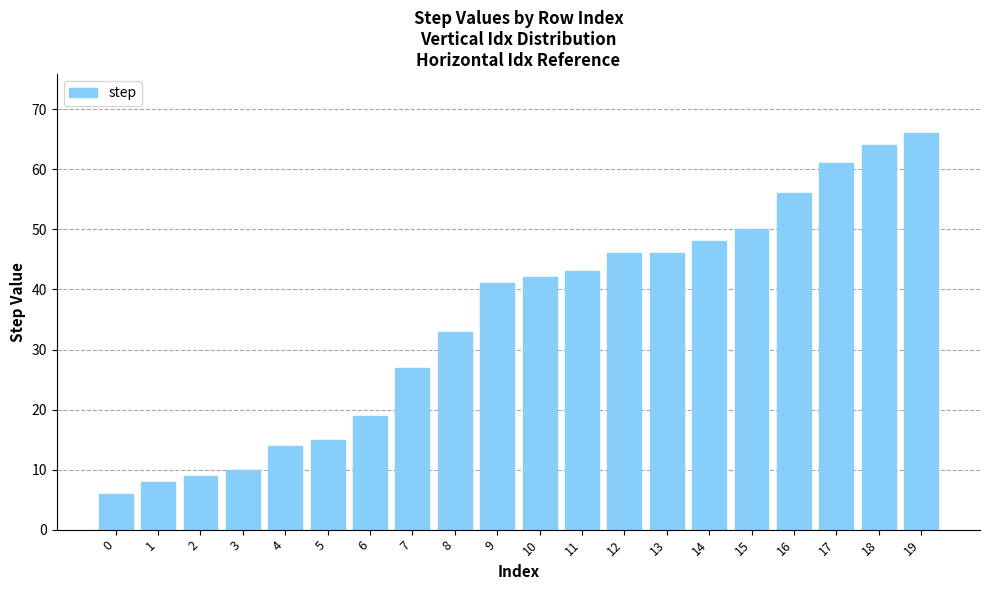

What is the change in value from 10 to 11?

+1